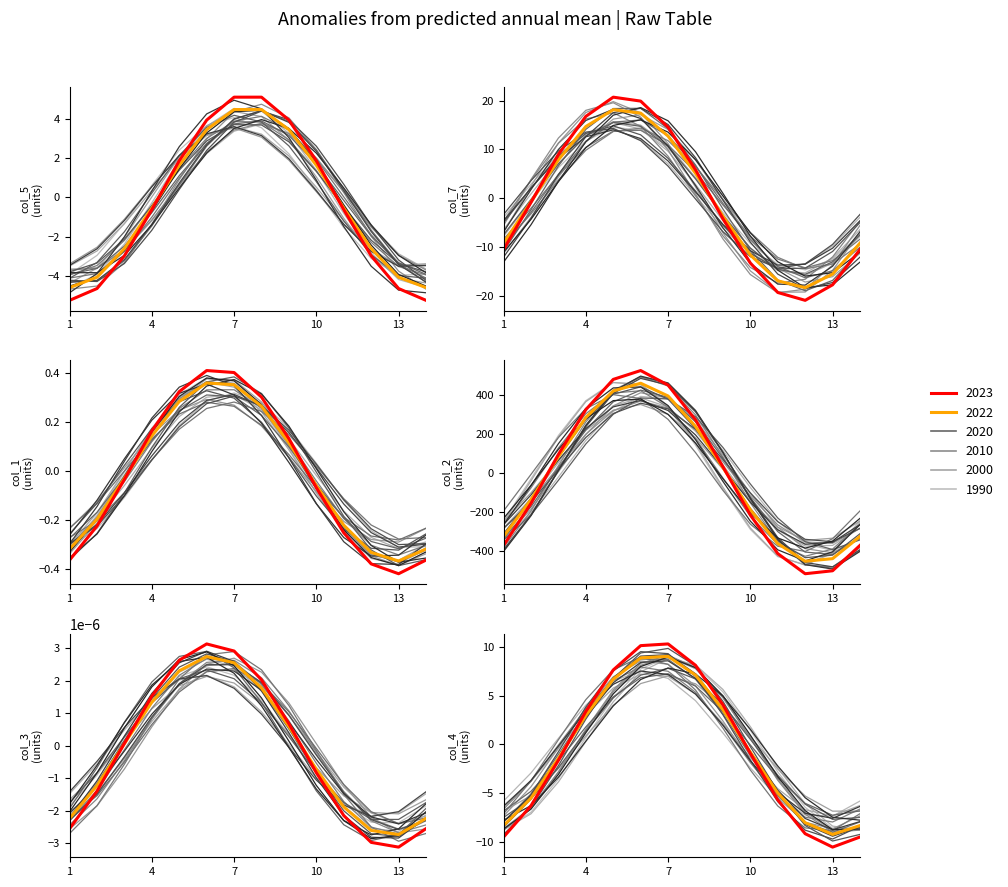

What is the difference between the maximum and minimum values?

17.7